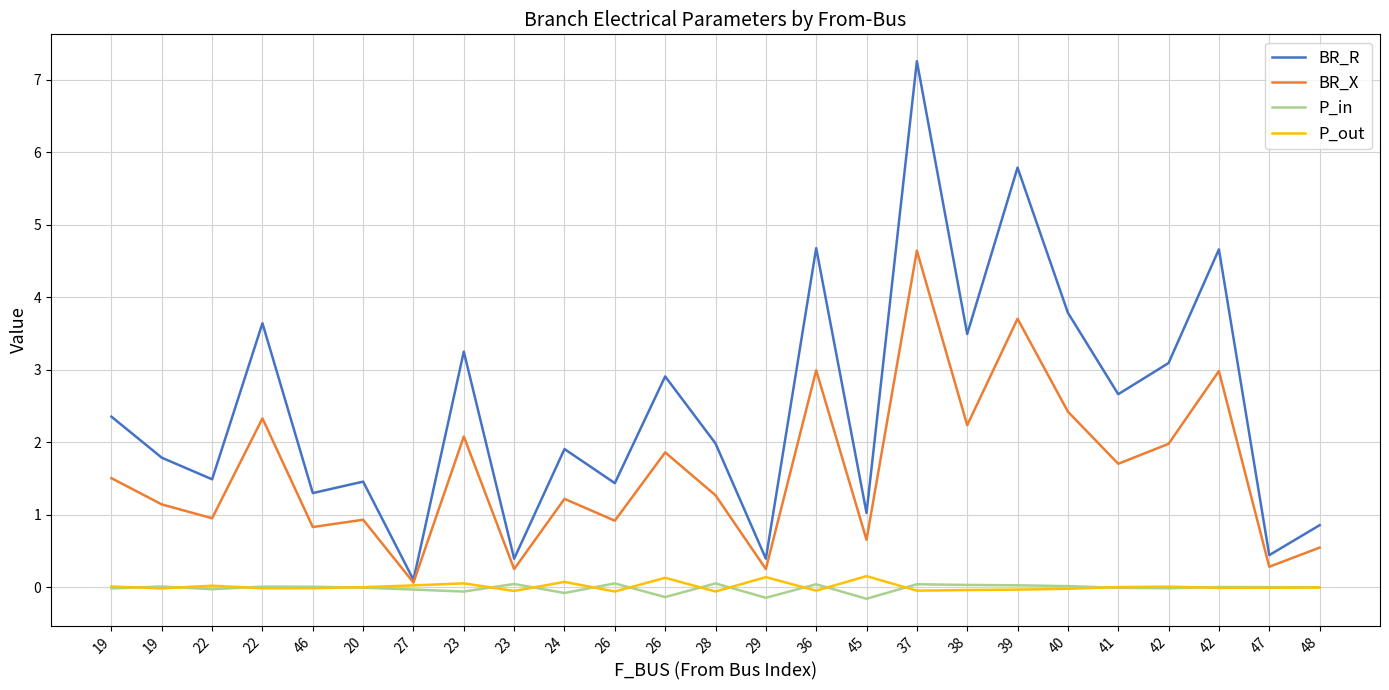

What are all the series names shown in the legend?

BR_R, BR_X, P_in, P_out